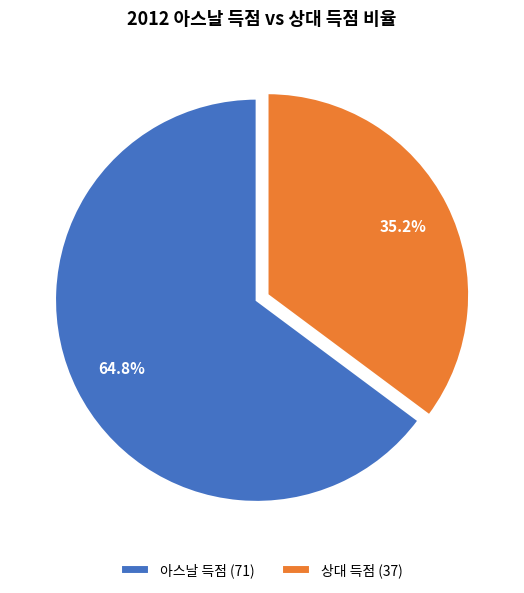

Is it true that 상대 득점 is 28% of the pie?

False